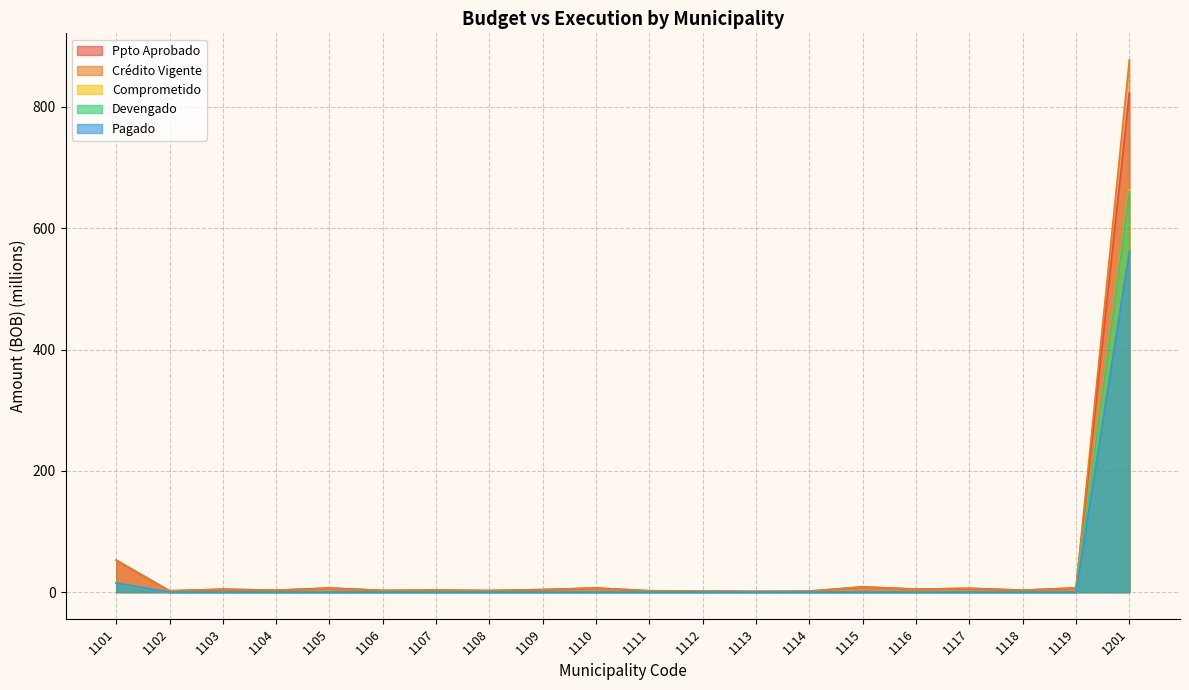

Which series has the largest total across all categories?

Crédito Vigente